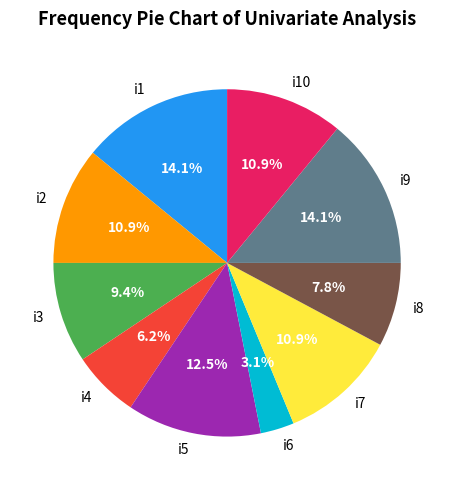

To the nearest percent, what portion does i8 represent?

8%